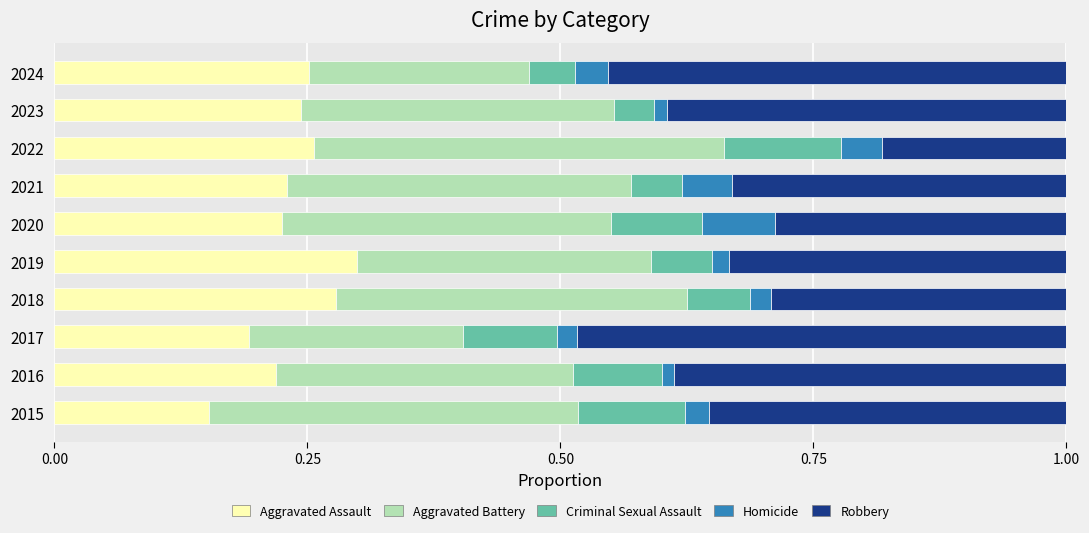

Where is Aggravated Assault nearest to the value 0?

2015